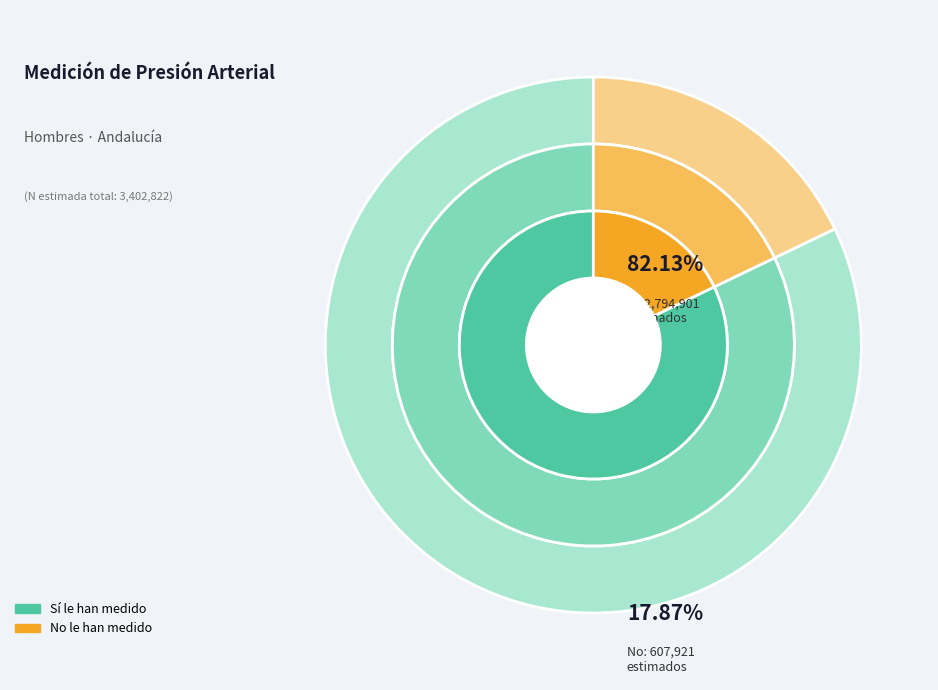

Is it true that 25-34 Si is 9% of the pie?

True